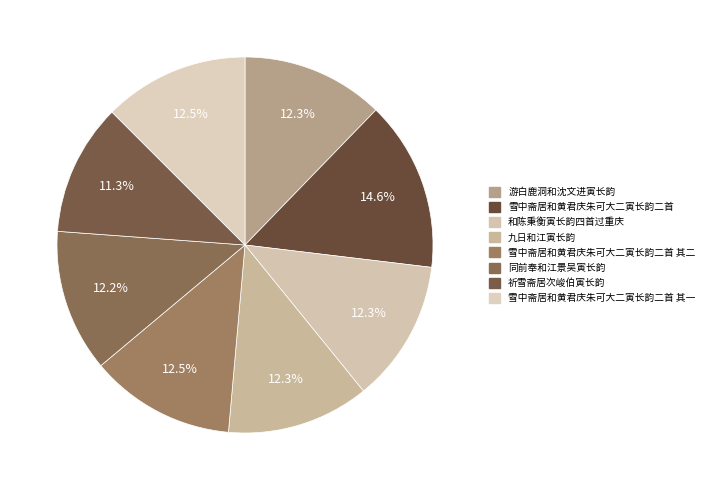

To the nearest percent, what portion does 同前奉和江景吴寅长韵 represent?

12%